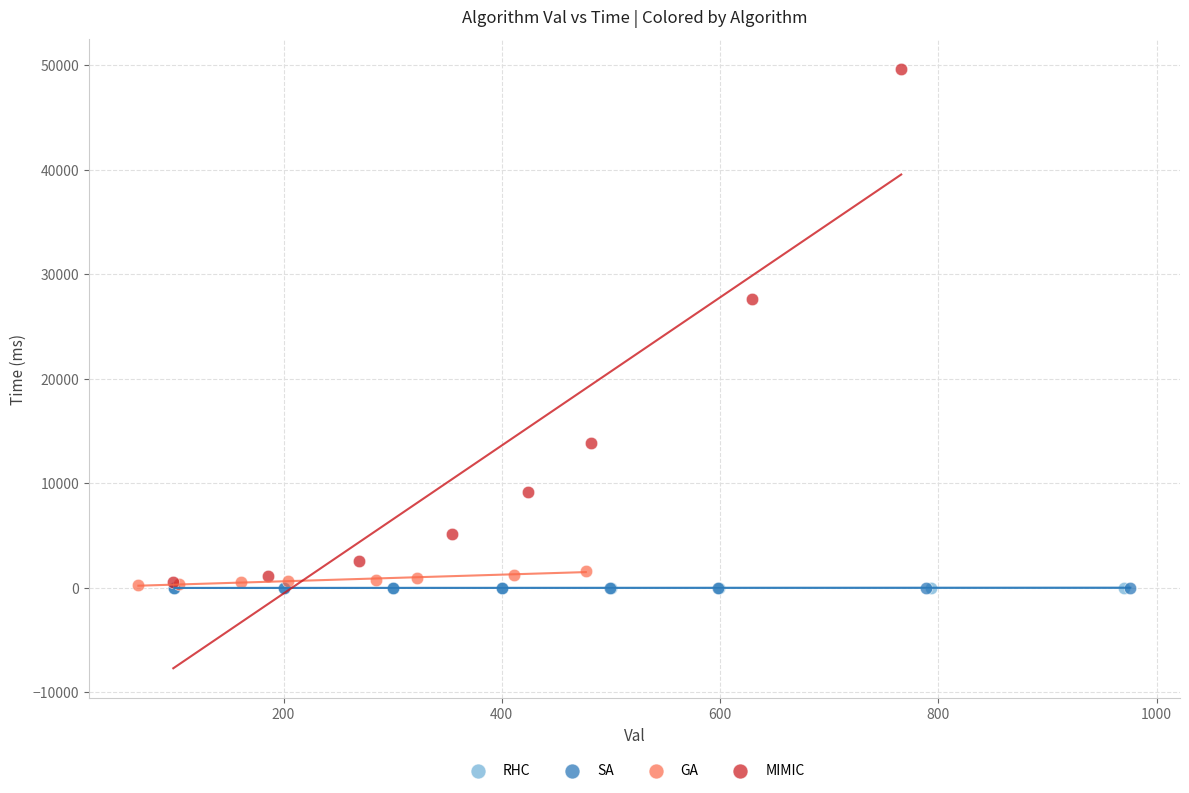

Which series has the widest spread of Y values?

MIMIC